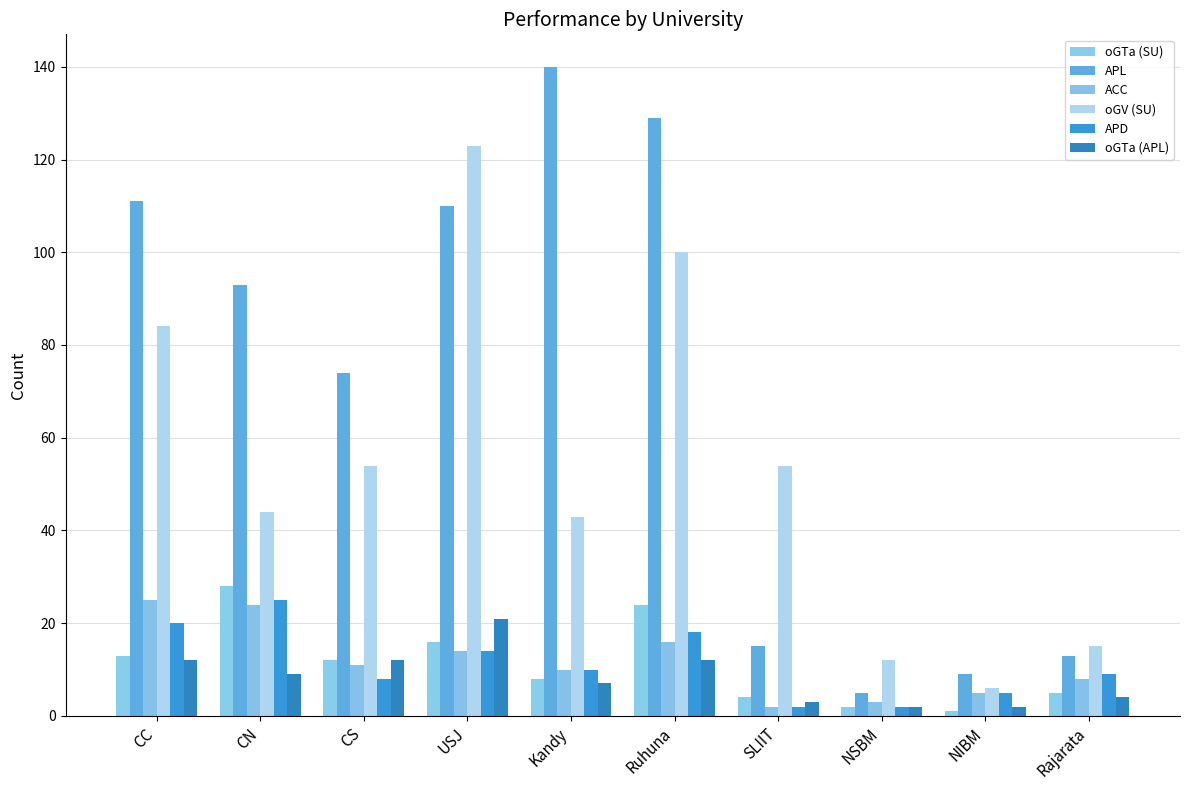

Is the value of oGV (SU) at Ruhuna greater than the value of ACC at NSBM?

Yes